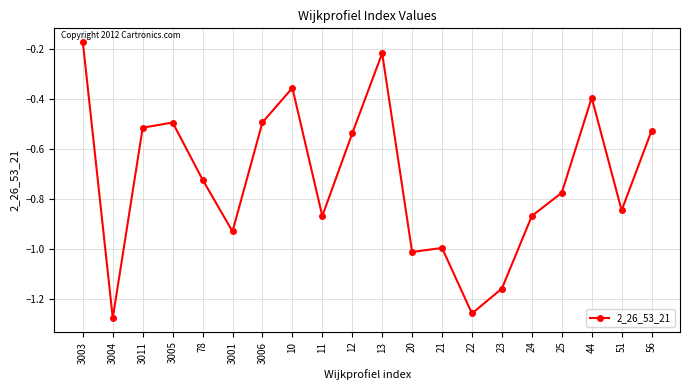

What is the label of the 12th point from the left?

20